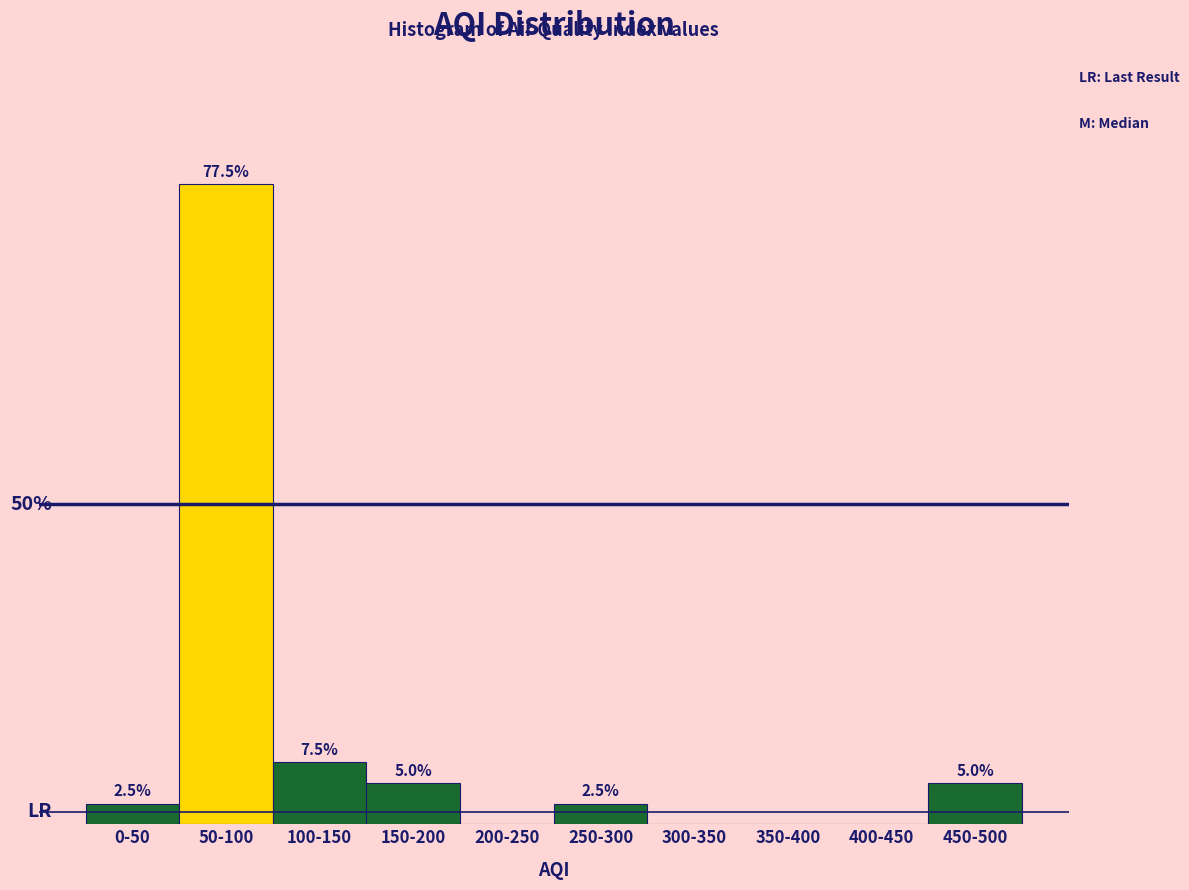

At which label is the value closest to 38?

100-150